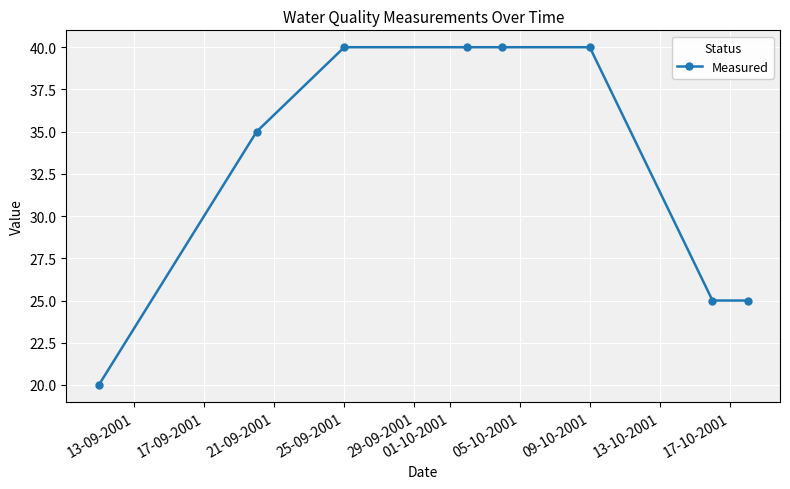

What is the value of the 6th point from the left?

40